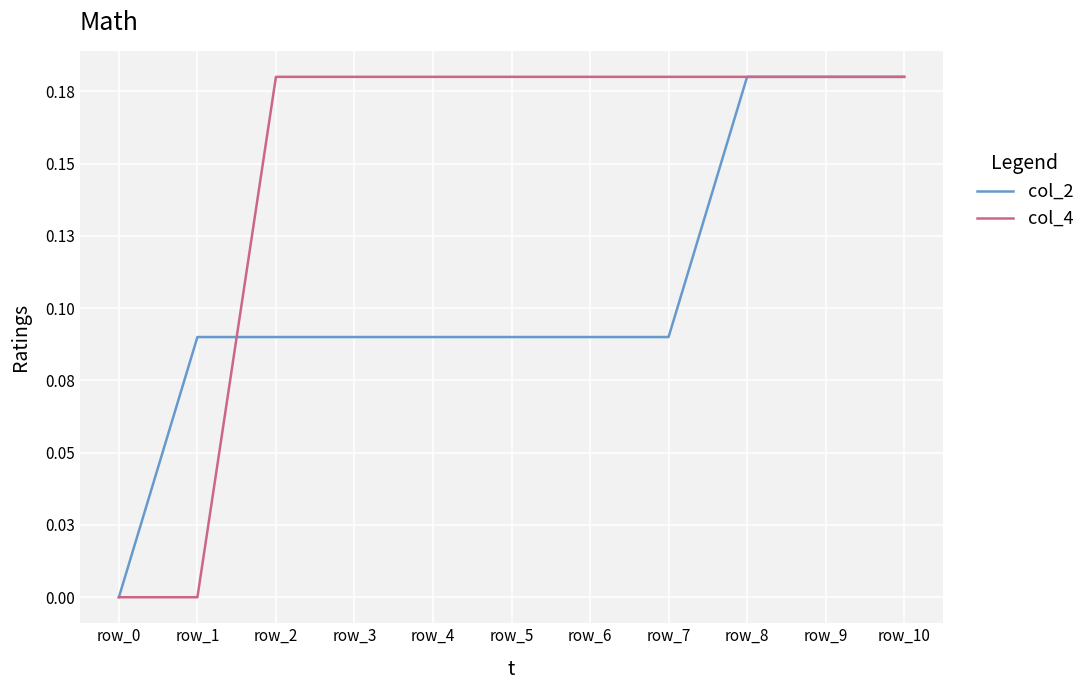

List the series in order of their peak value, lowest first.

col_4, col_2